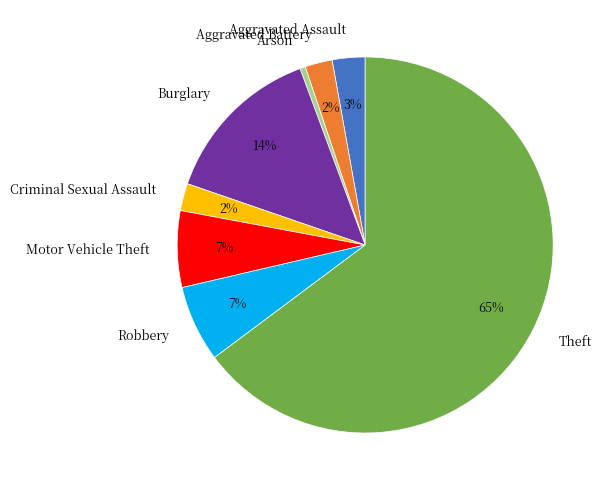

The Theft slice represents 71% of the pie. True or false?

False